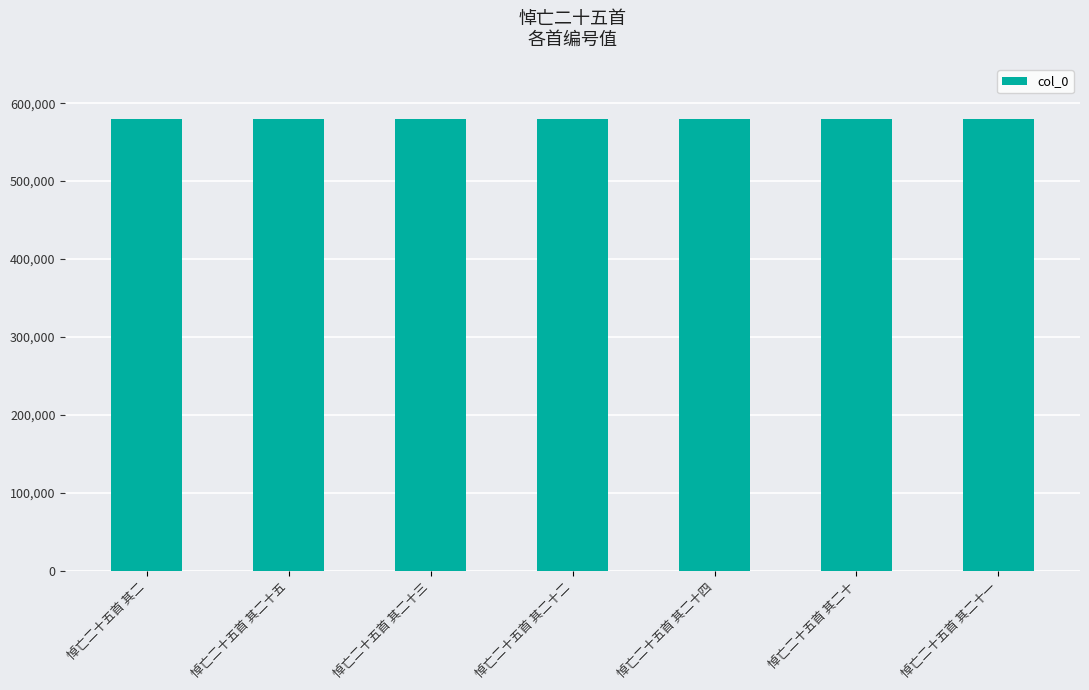

Are the bars grouped side by side (vs. stacked)?

No